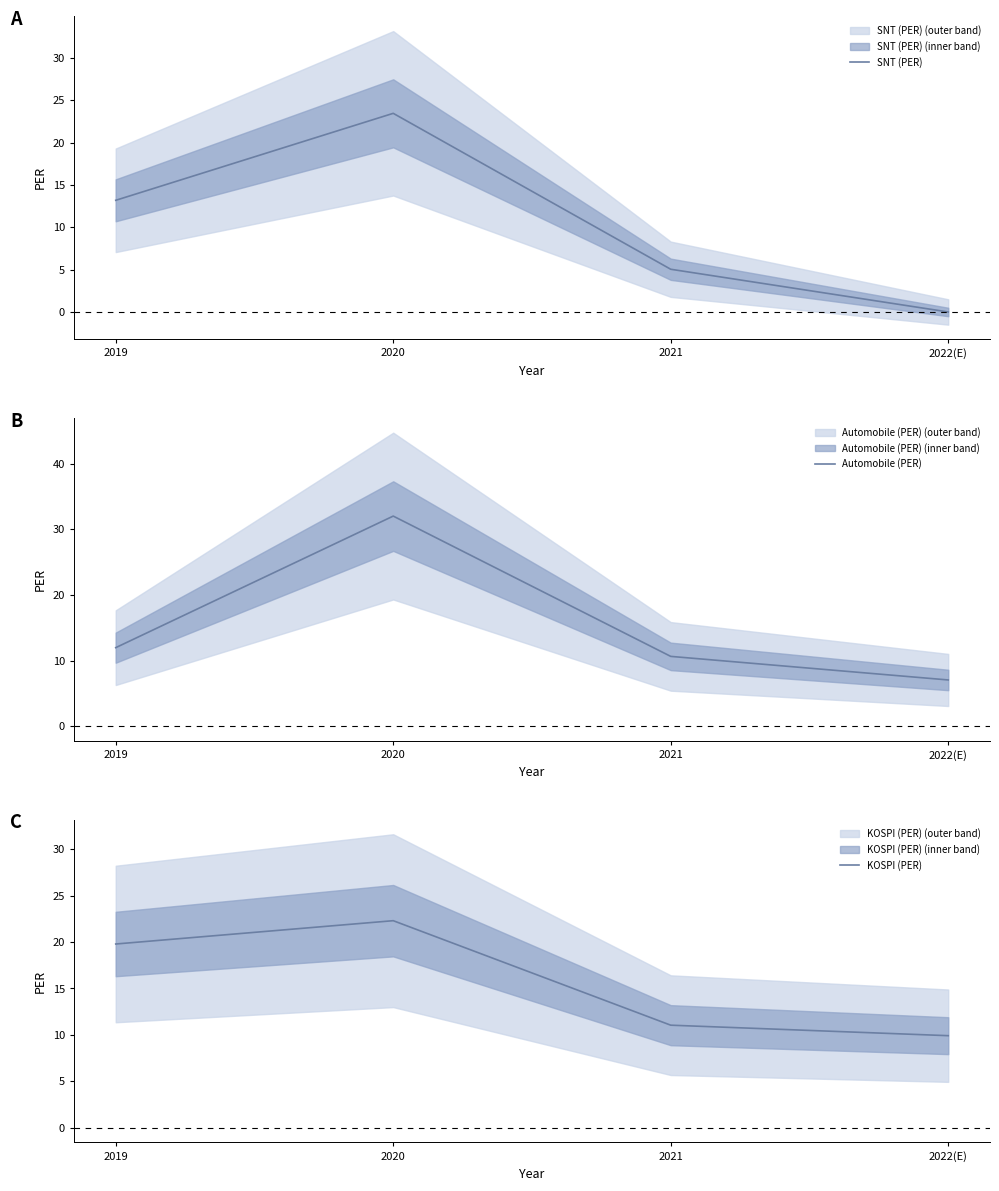

Rank the categories by SNT (PER) value from highest to lowest.

2020, 2019, 2021, 2022(E)